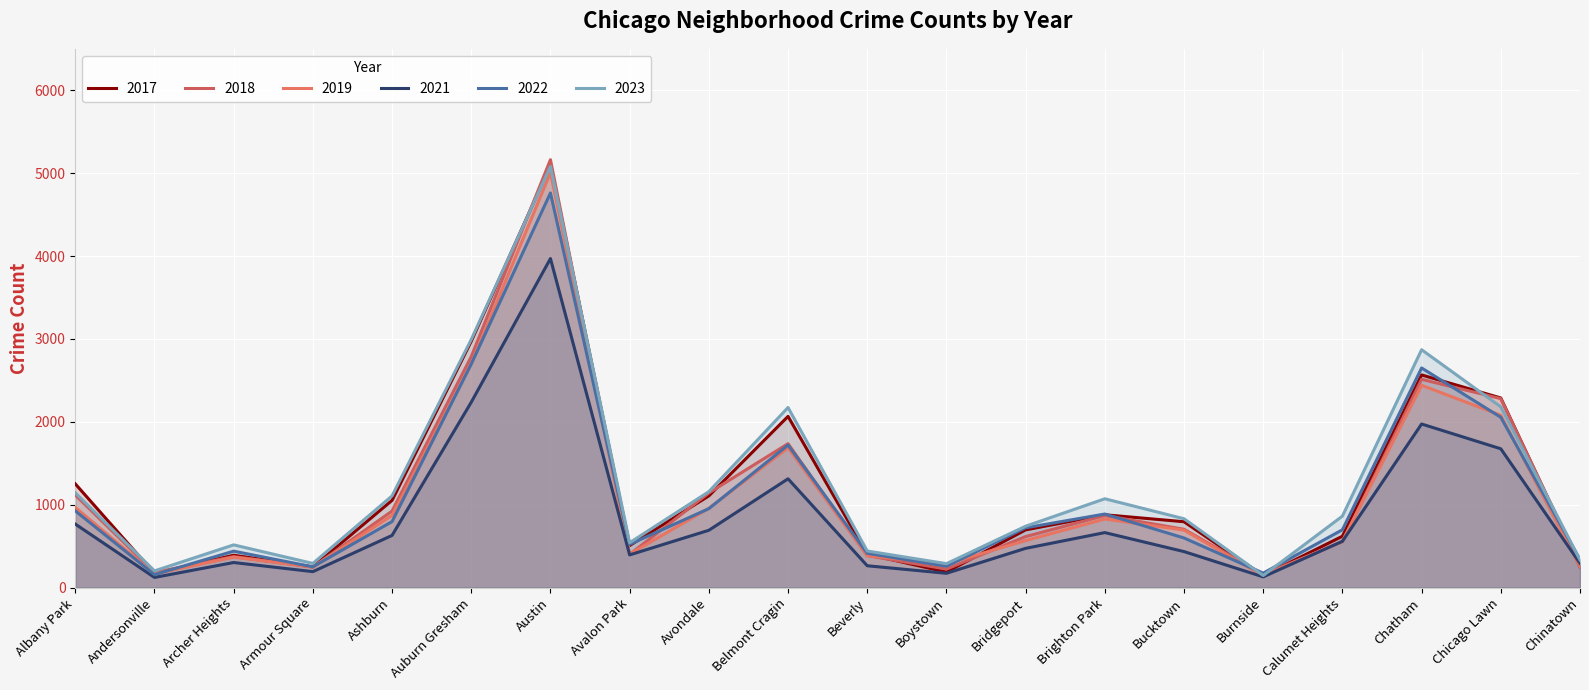

How many data points in 2022 are less than 722?

10